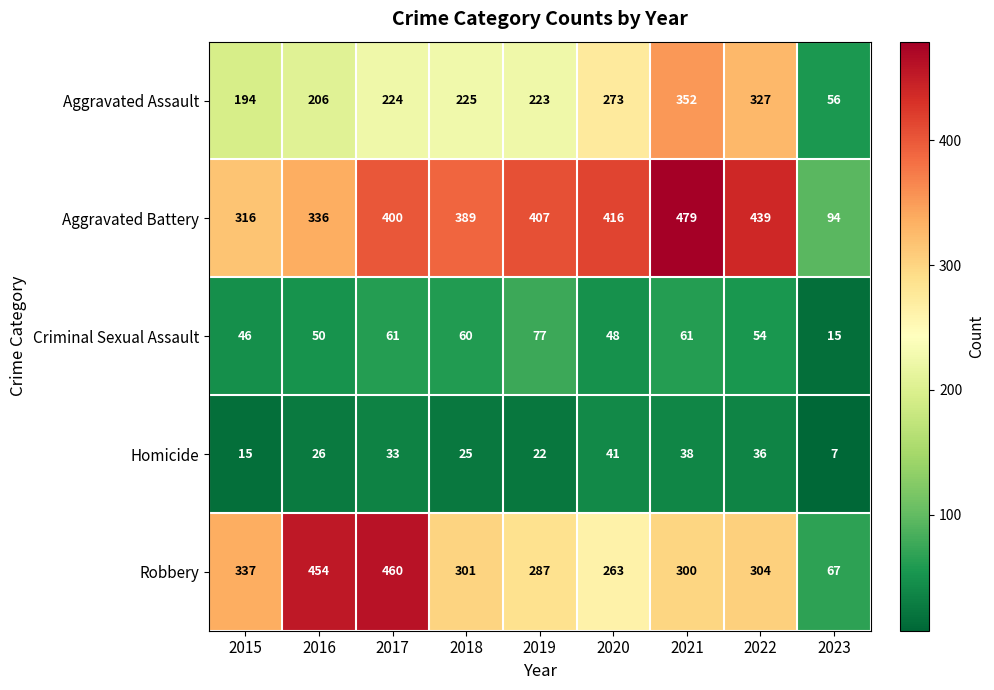

What is the approximate value of Criminal Sexual Assault at 2015?

46